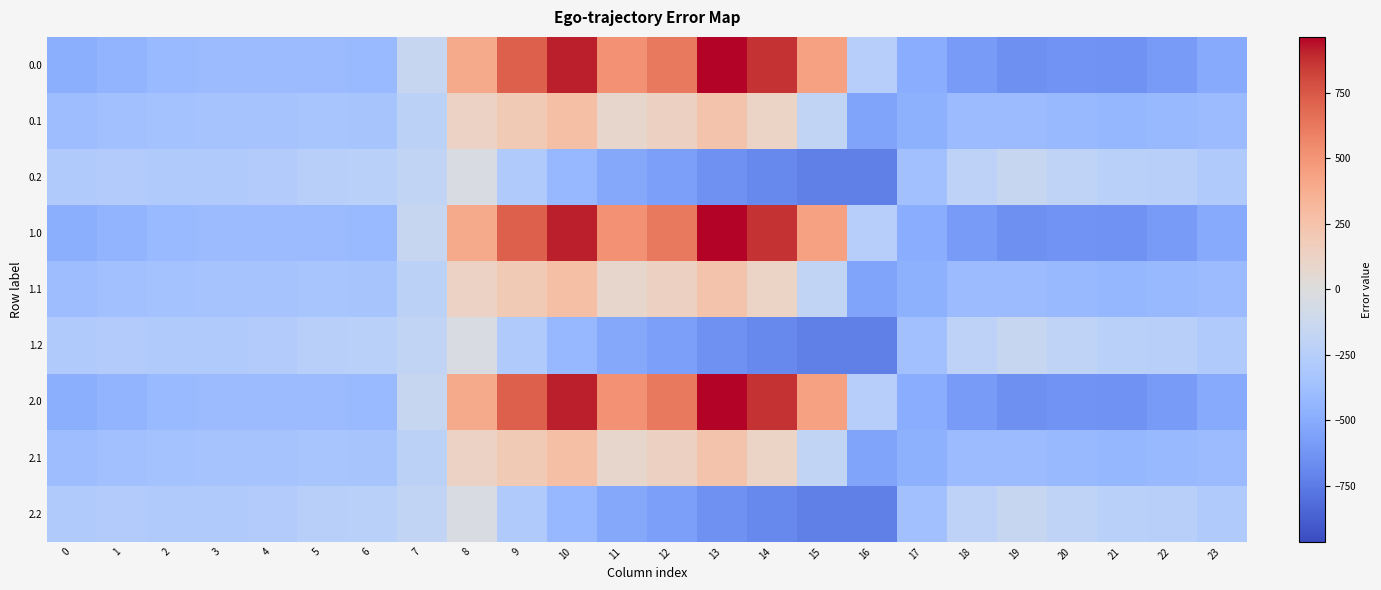

At how many categories does at least one series exceed 736?

3